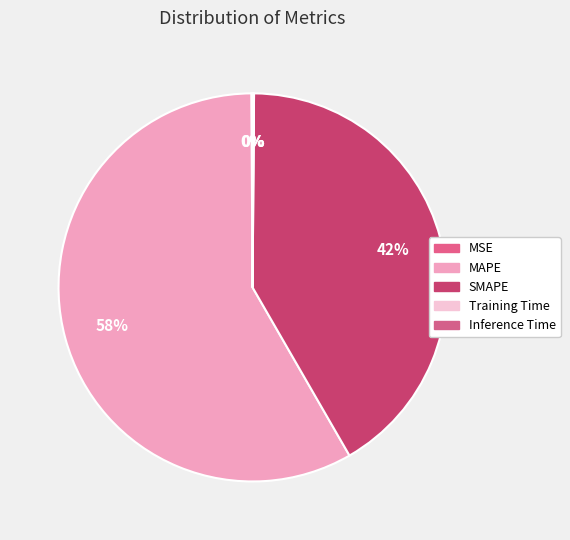

To the nearest percent, what is the difference between the MAPE and SMAPE slice percentages?

17%